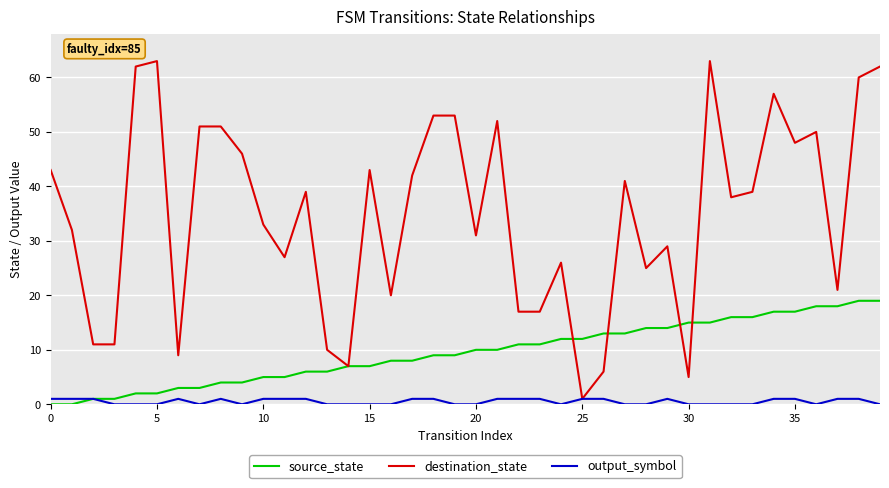

List the series in order of their overall mean, lowest first.

output_symbol, source_state, destination_state